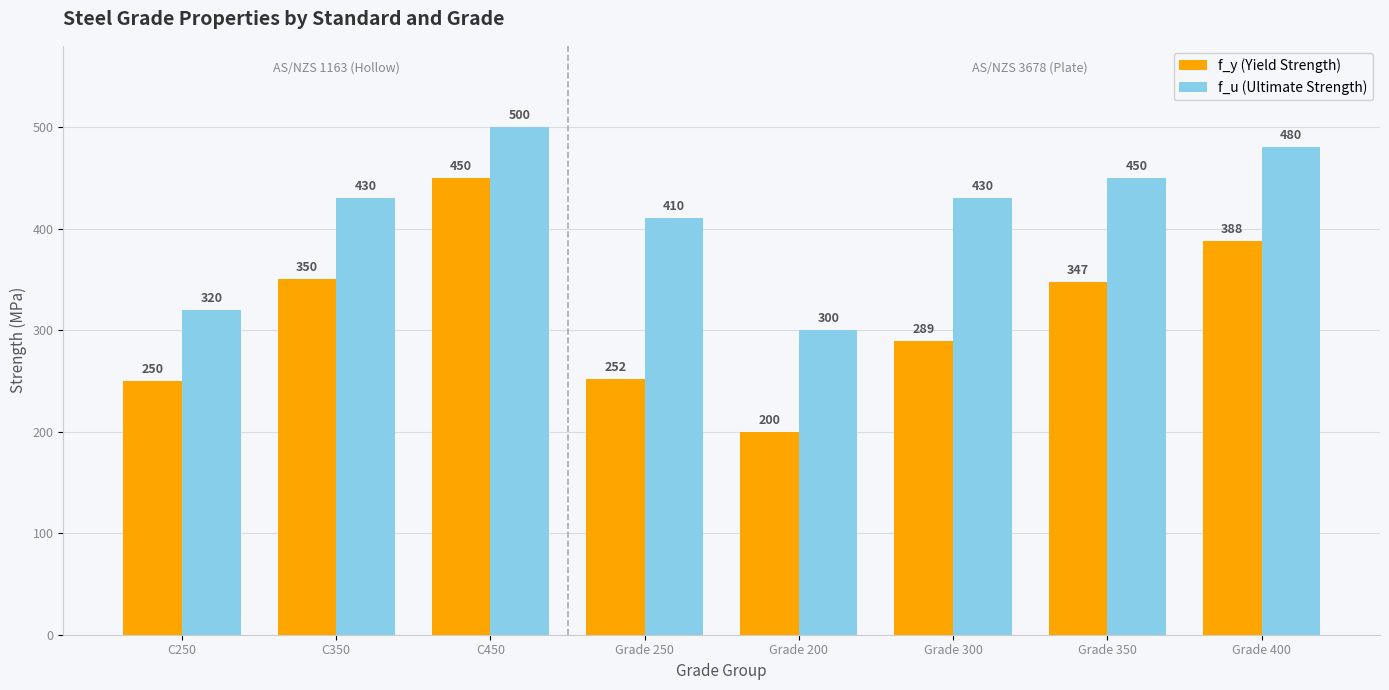

What is the sum of the f_u (Ultimate Strength) values at Grade 400 and Grade 350?

930